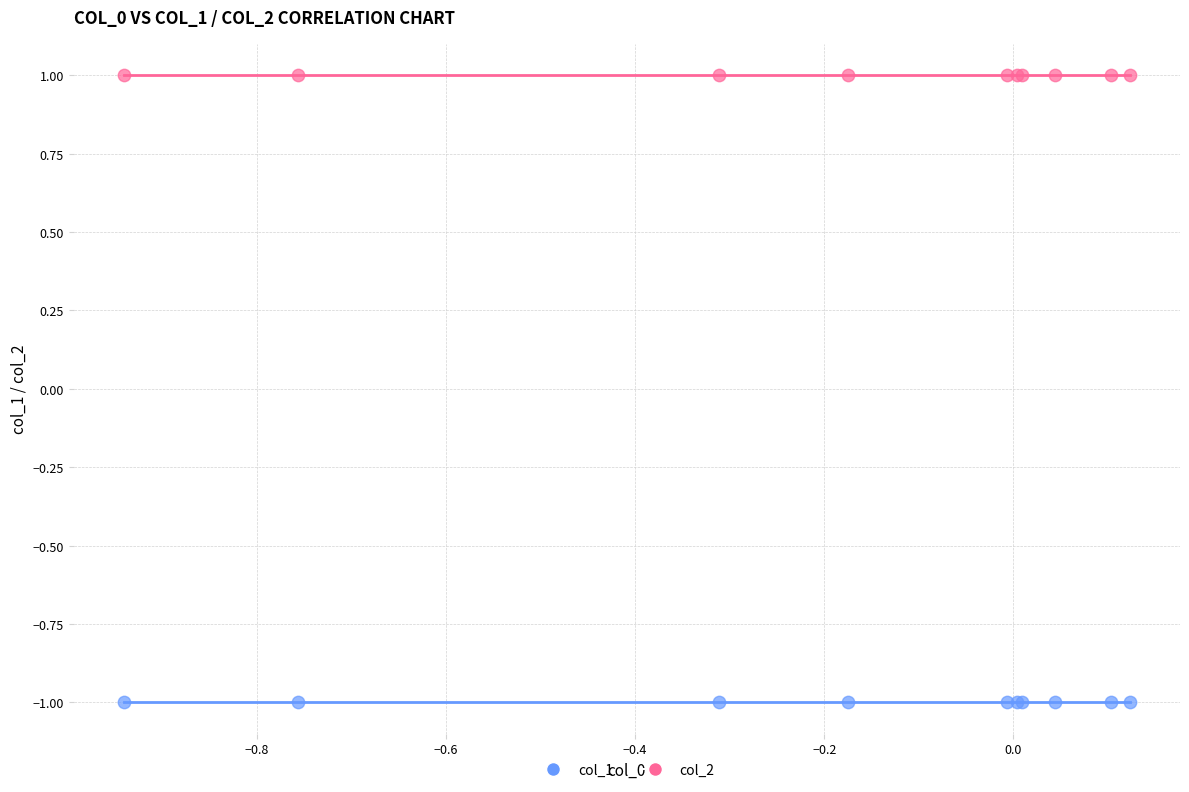

Which series reaches the minimum Y coordinate?

col_1